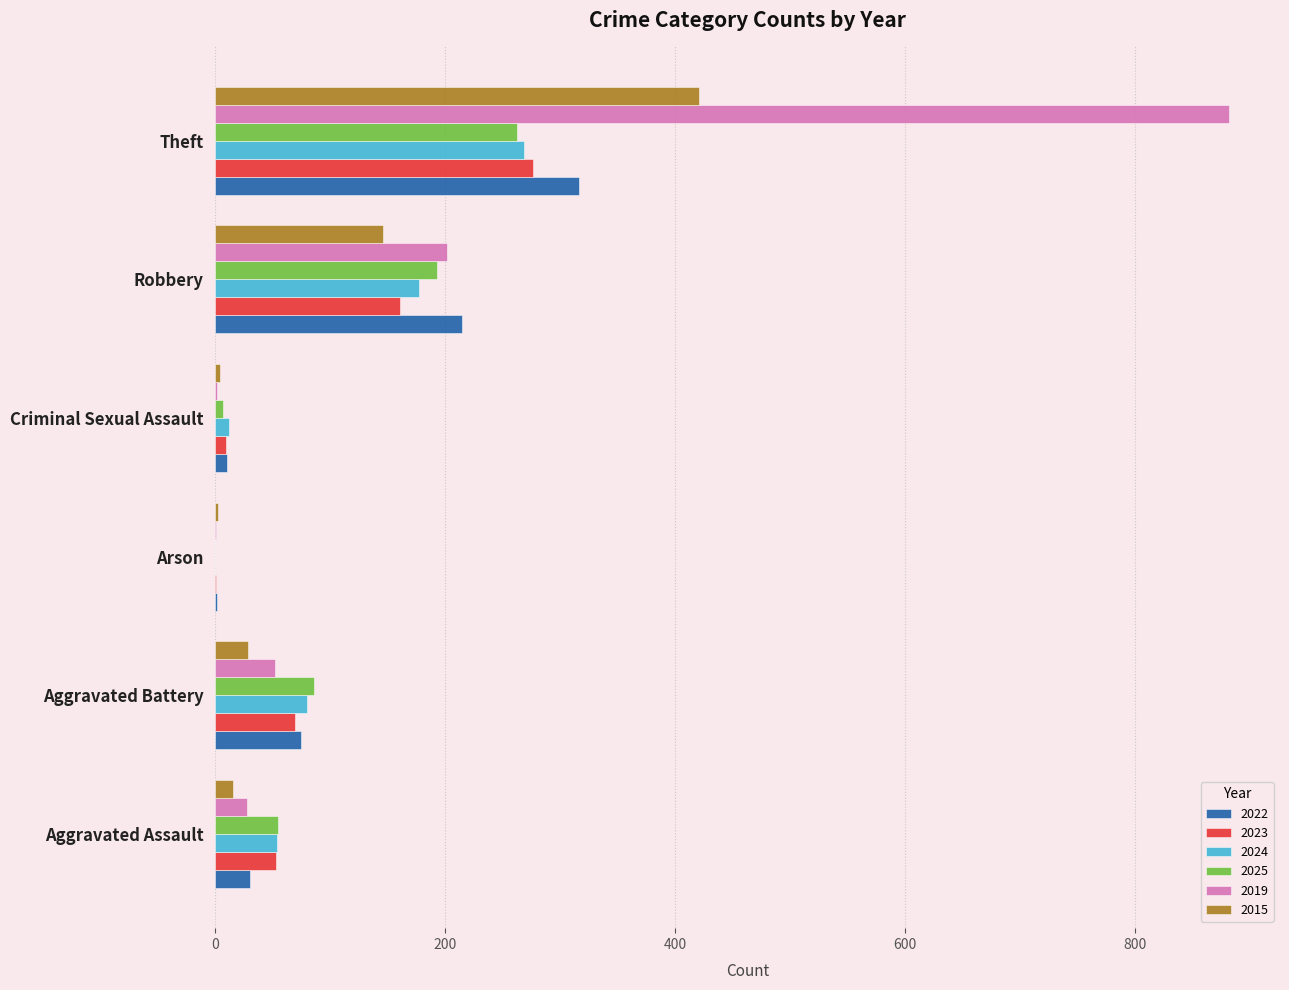

At which category does the chart reach its peak across all series?

Theft